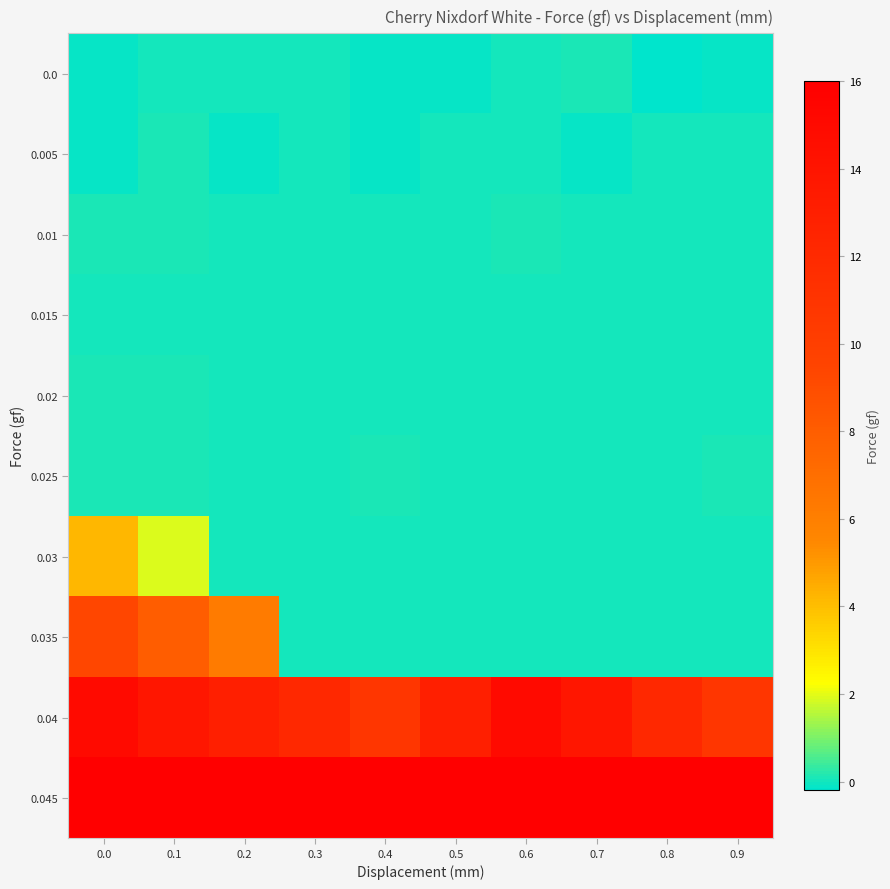

How many distinct data groups are displayed?

10